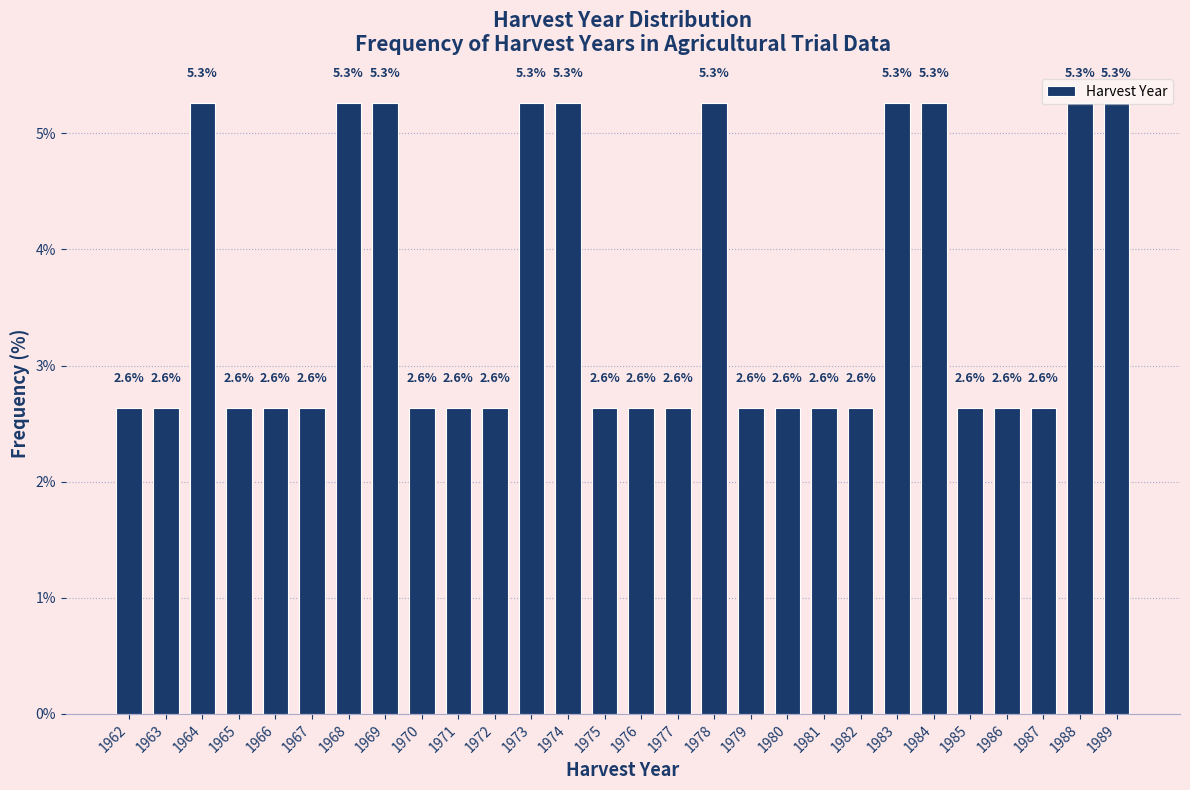

What is the minimum value shown in the chart?

2.6